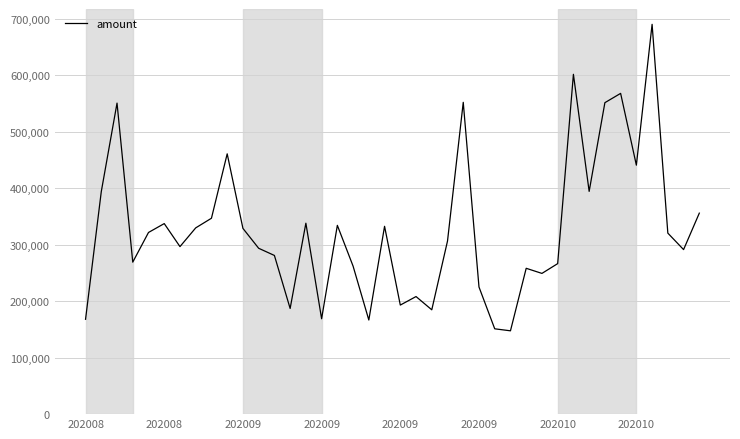

What is the difference between the maximum and minimum values?

542359.9